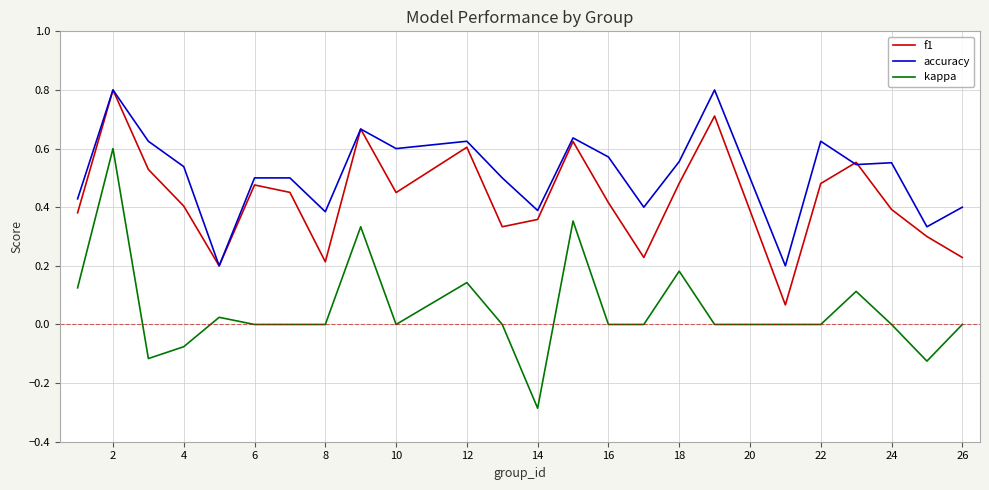

What is the maximum value shown in the chart?

0.8